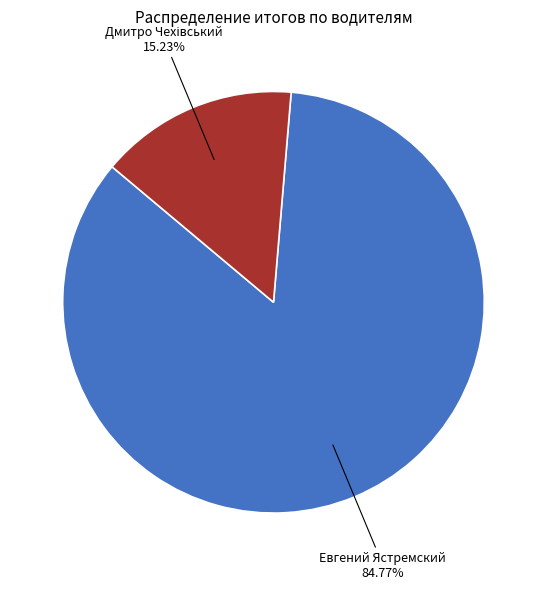

Does any single category account for the majority?

Yes